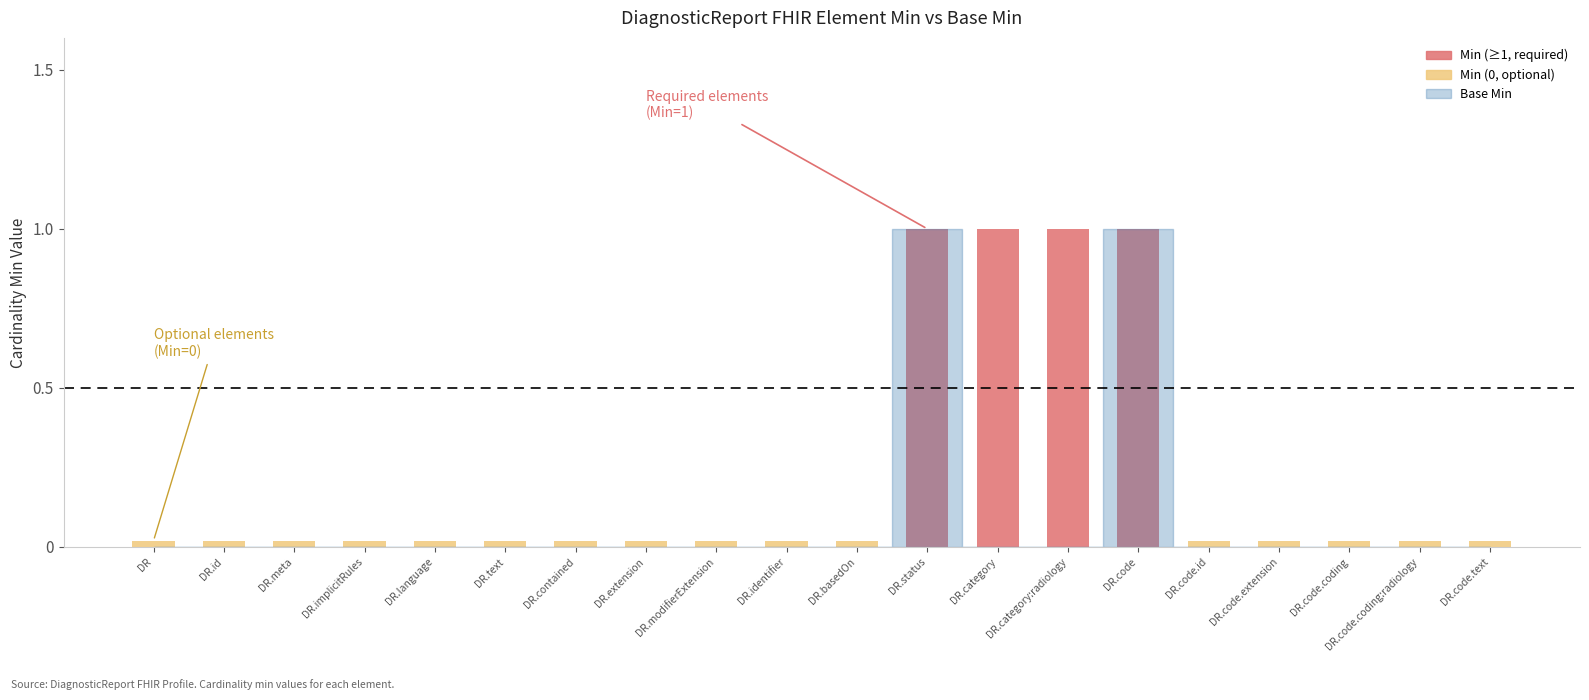

Does the chart contain any negative values?

No